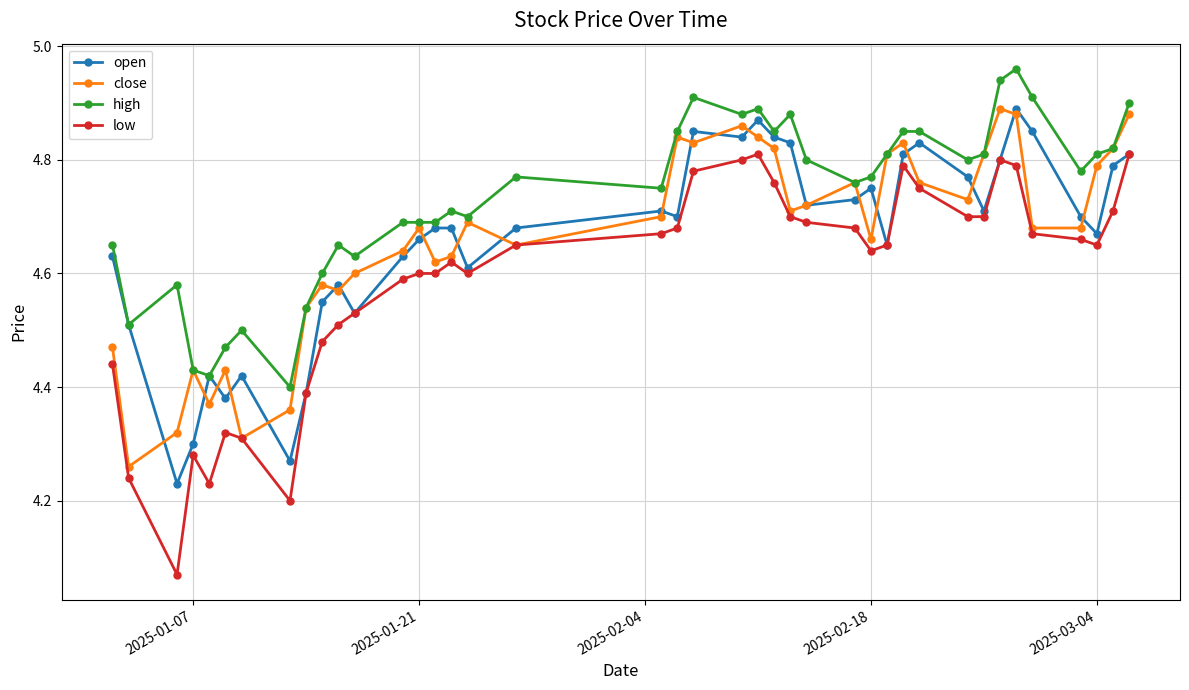

Which series has the largest range (max minus min)?

low